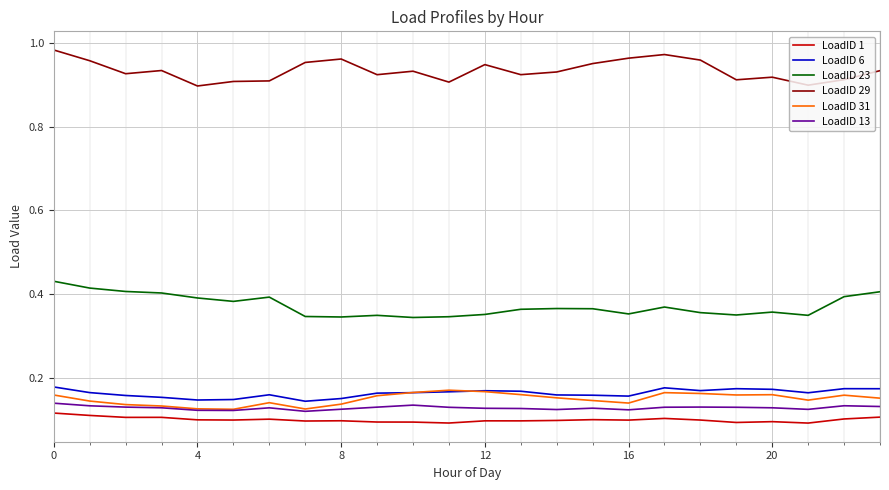

Which series has the largest total across all categories?

LoadID 29